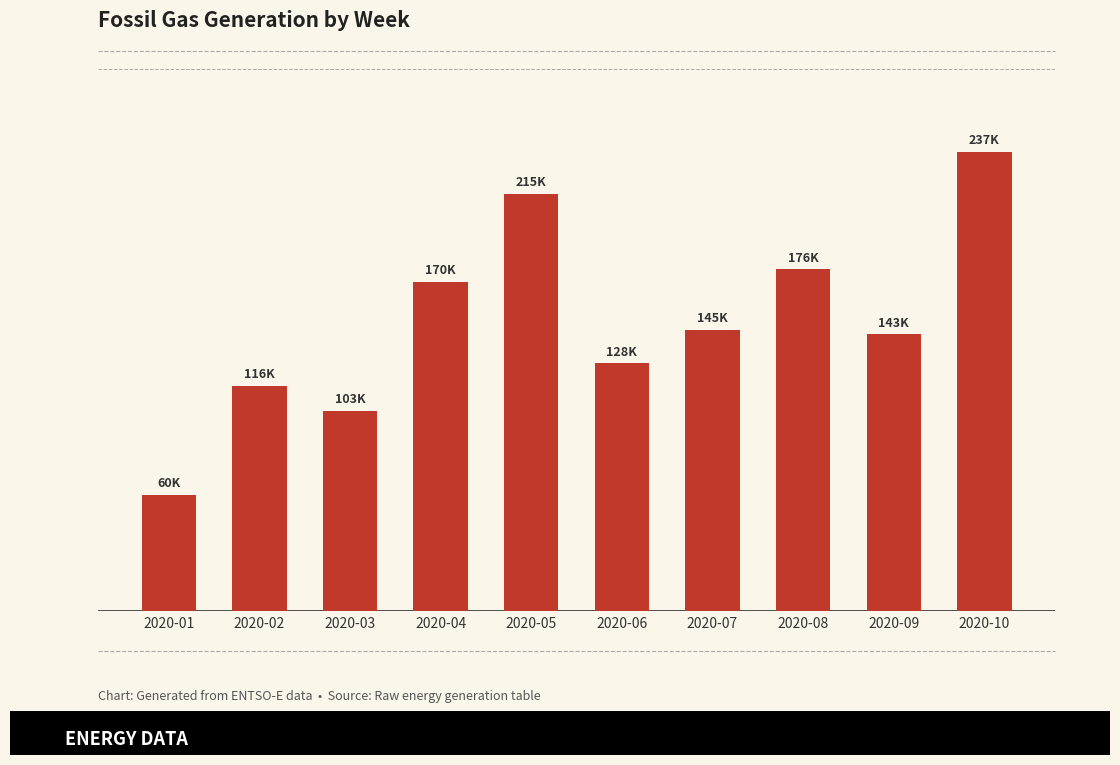

What is the difference between the values at 2020-03 and 2020-09?

39245.0